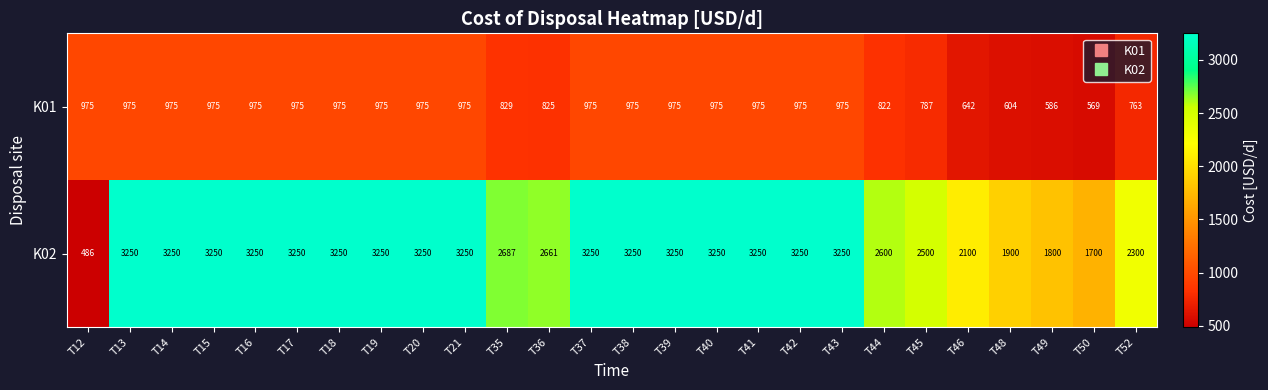

Which category has the lowest value across all series?

T12